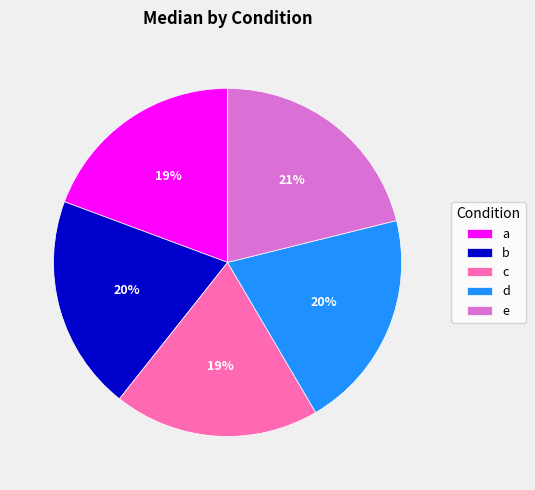

How many slices are in this pie chart?

5